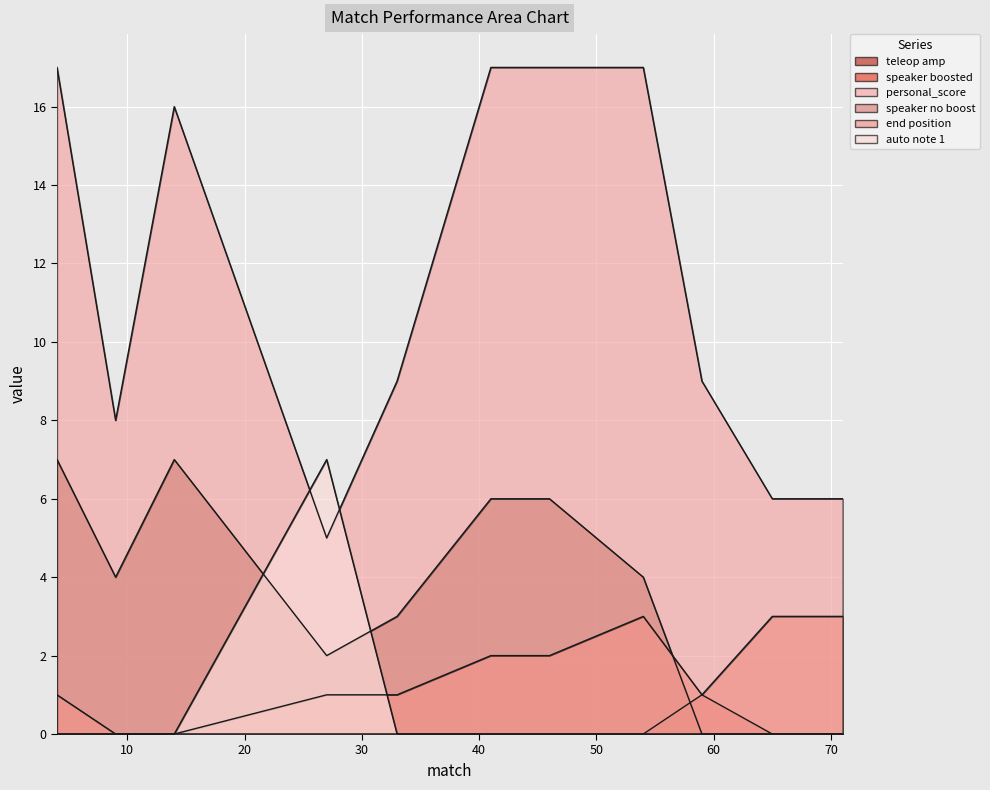

How many lines are shown in the chart?

6